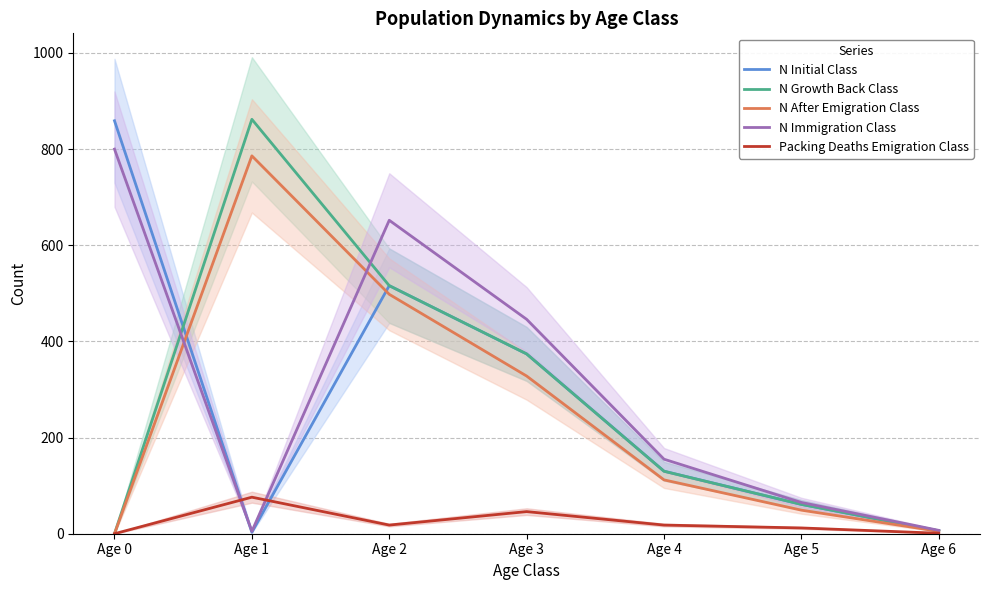

Reading right to left, transcribe all the data shown in this chart.

N Initial Class: Age 6=6	Age 5=61	Age 4=130	Age 3=374	Age 2=516	Age 1=3	Age 0=859
N Growth Back Class: Age 6=6	Age 5=61	Age 4=130	Age 3=374	Age 2=516	Age 1=862	Age 0=0
N After Emigration Class: Age 6=5	Age 5=49	Age 4=112	Age 3=328	Age 2=498	Age 1=786	Age 0=0
N Immigration Class: Age 6=7	Age 5=65	Age 4=155	Age 3=446	Age 2=652	Age 1=5	Age 0=800
Packing Deaths Emigration Class: Age 6=1	Age 5=12	Age 4=18	Age 3=46	Age 2=18	Age 1=76	Age 0=0